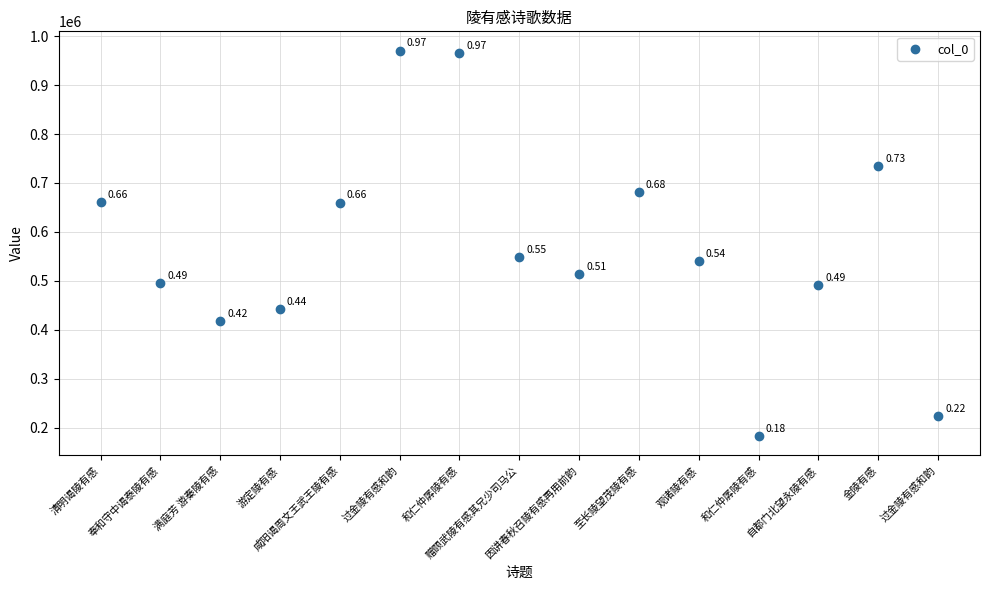

What is the range of Y values (max minus min)?

788054